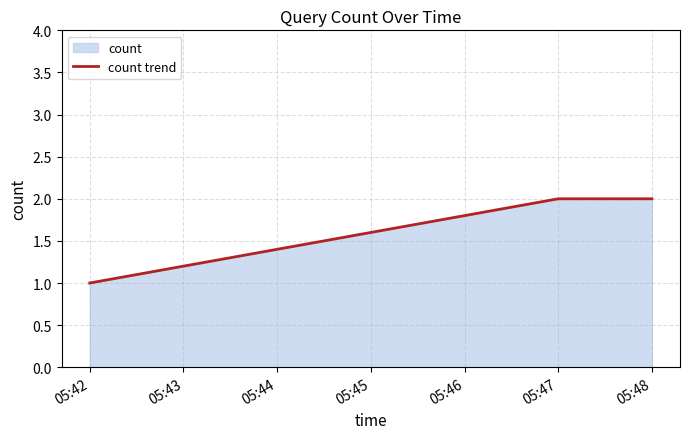

What is the sum of all values?

5